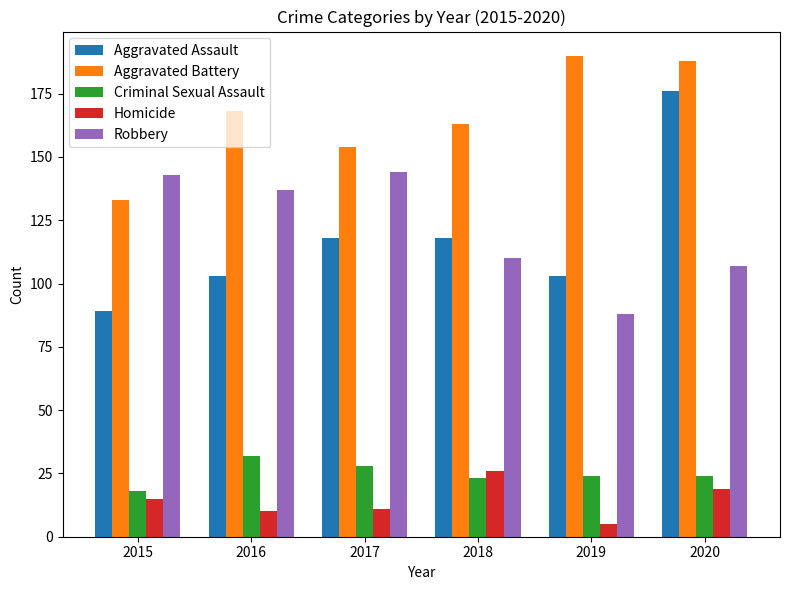

Reading left to right, what are all the values shown in this chart?

Aggravated Assault: 2015=89	2016=103	2017=118	2018=118	2019=103	2020=176
Aggravated Battery: 2015=133	2016=168	2017=154	2018=163	2019=190	2020=188
Criminal Sexual Assault: 2015=18	2016=32	2017=28	2018=23	2019=24	2020=24
Homicide: 2015=15	2016=10	2017=11	2018=26	2019=5	2020=19
Robbery: 2015=143	2016=137	2017=144	2018=110	2019=88	2020=107